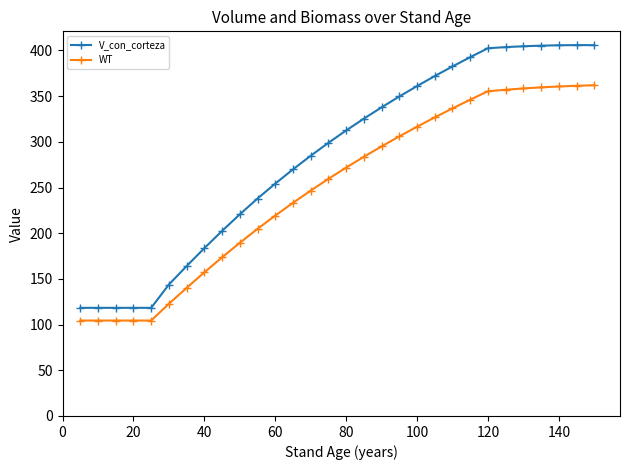

True or false: V_con_corteza and WT cross at least once.

False